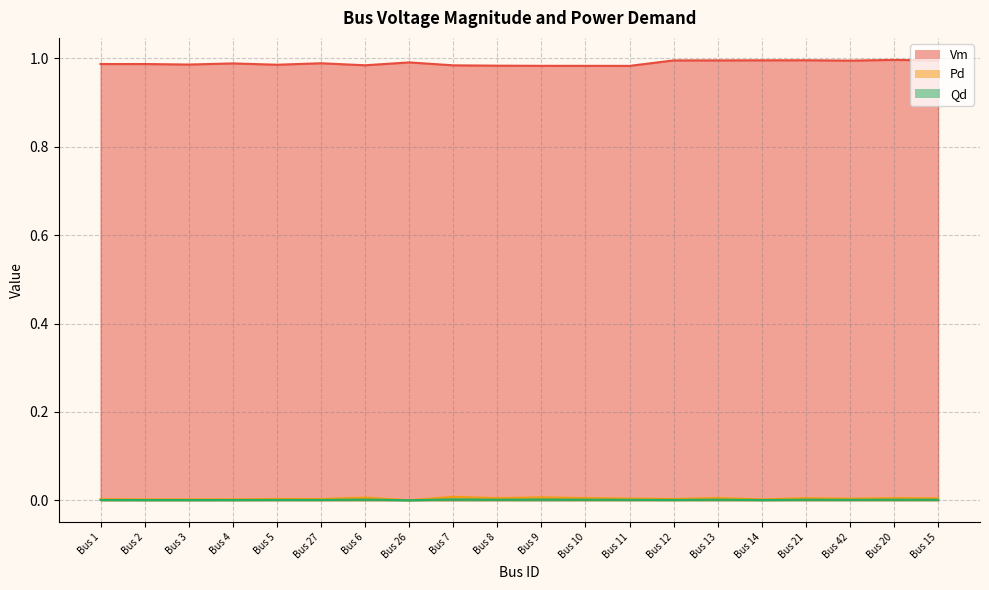

True or false: Vm and Qd intersect in this chart.

False